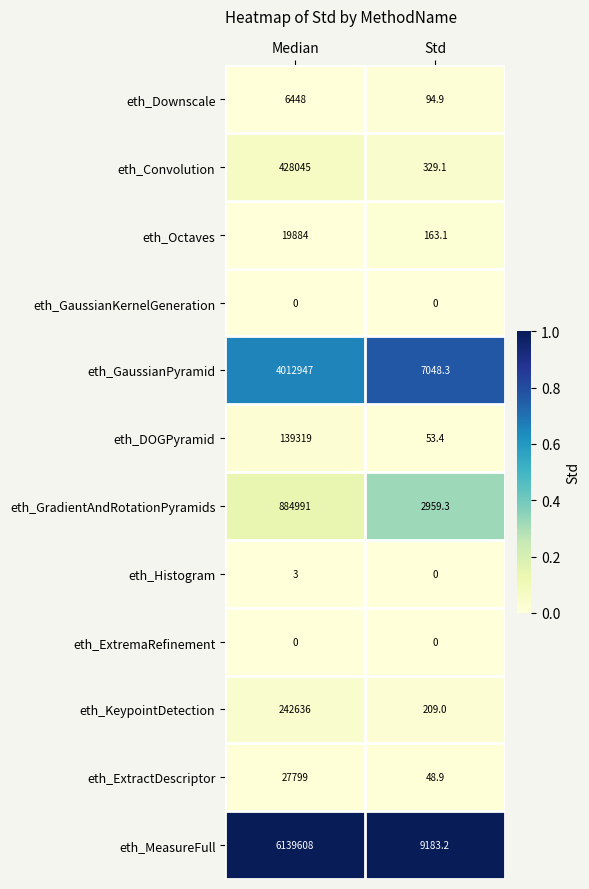

What is the spread (max minus min) of values at Std?

9183.2